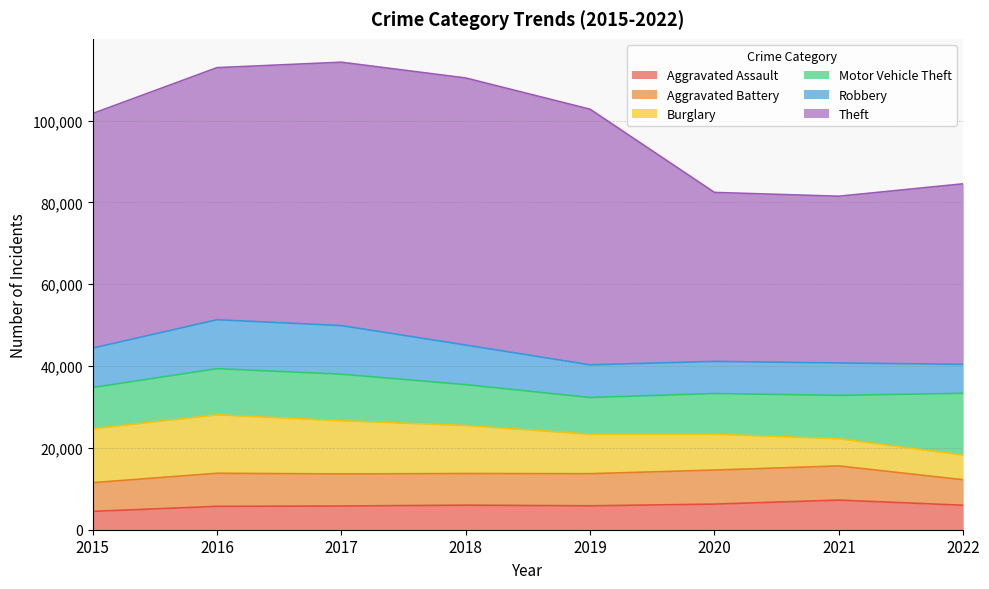

What is the value of the Aggravated Assault point at the 2nd from the left?

5712